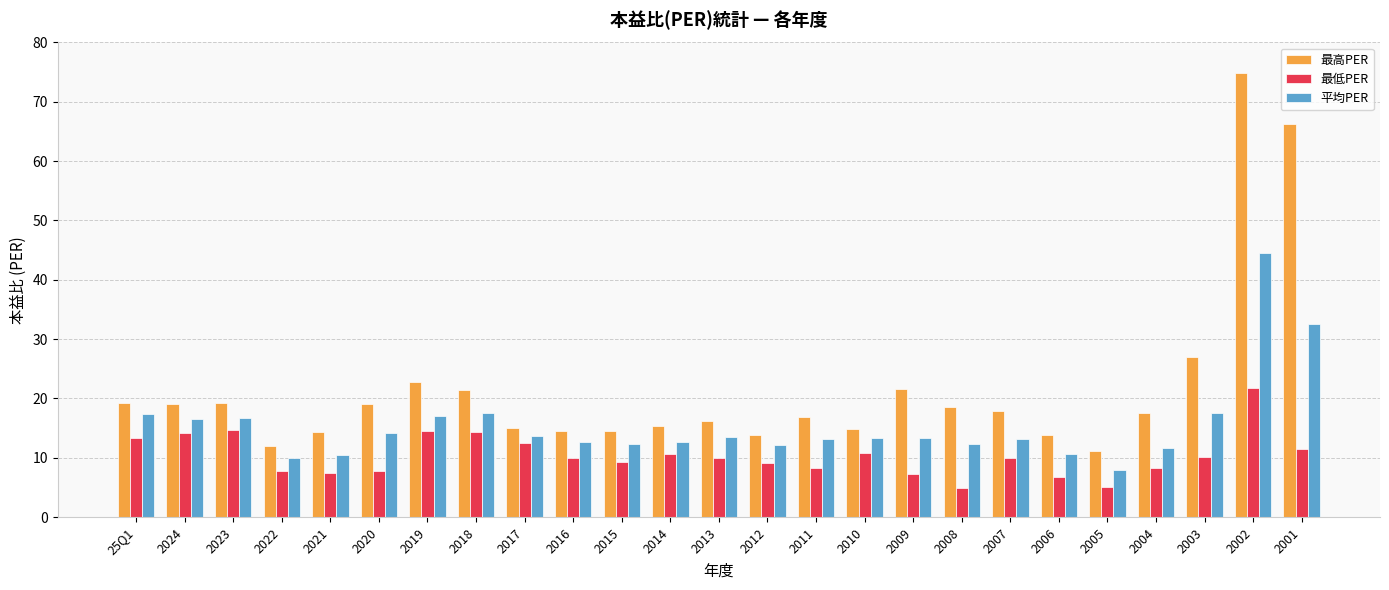

Are the bars grouped side by side (vs. stacked)?

Yes